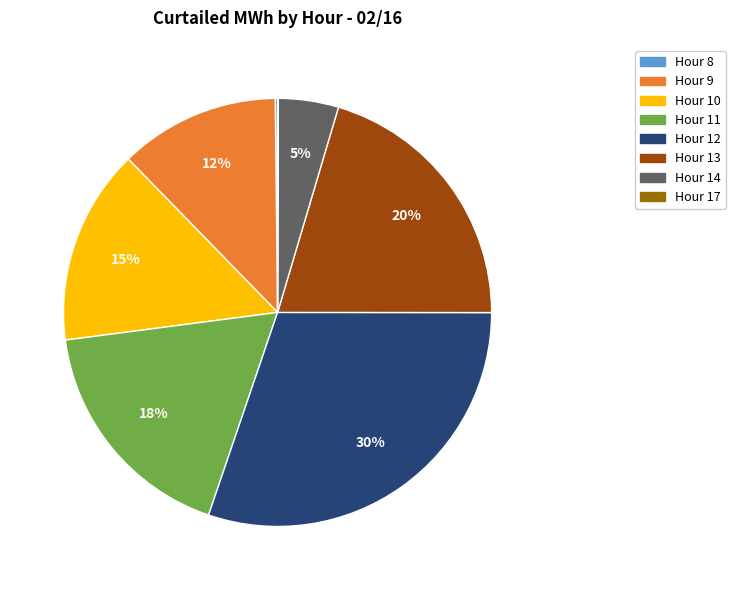

What is the largest slice in the pie chart?

Hour 12